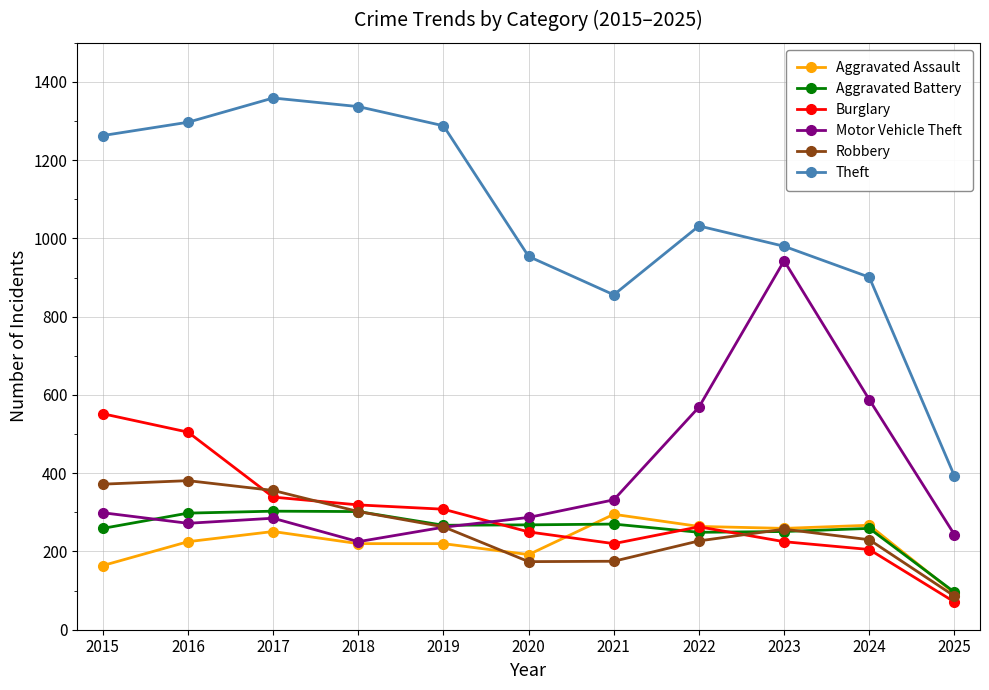

Which series has the widest spread of values?

Theft